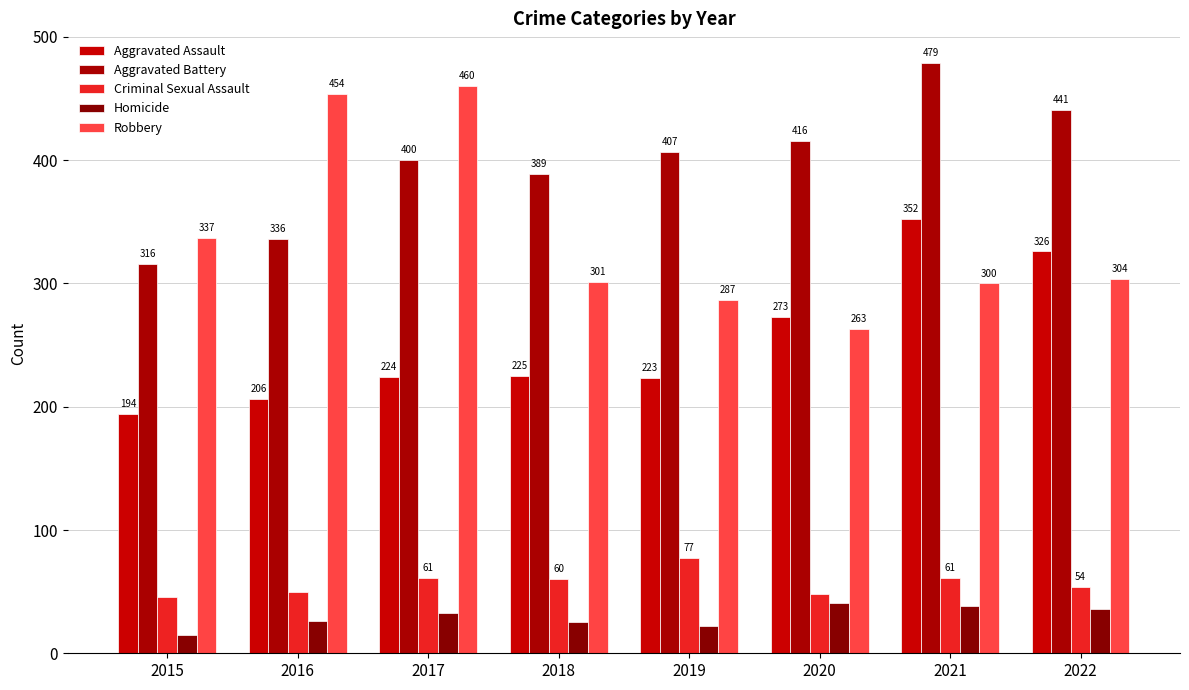

What is the average value of the Criminal Sexual Assault series?

57